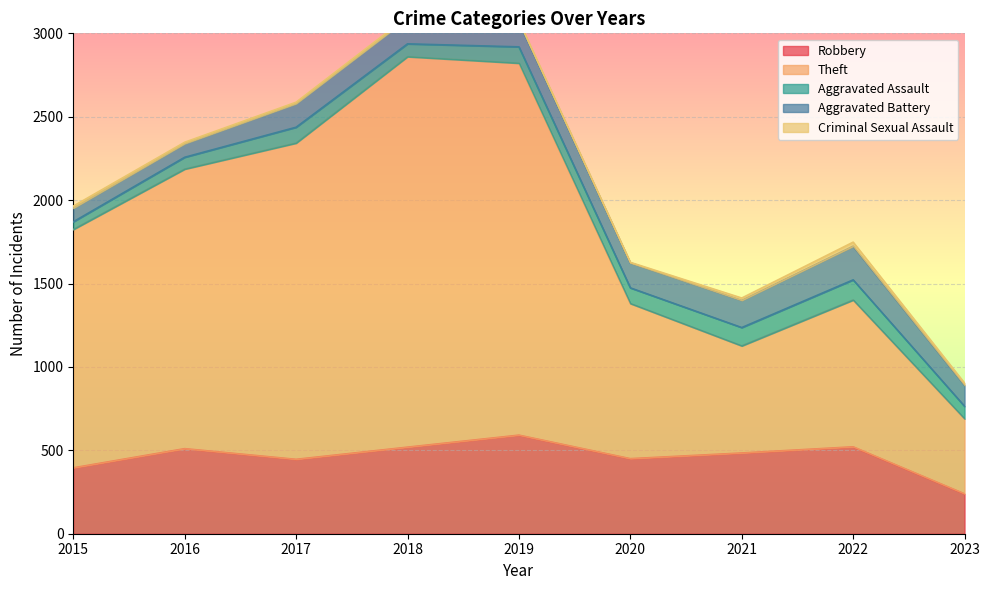

At which category does Aggravated Battery reach its first local peak?

2018